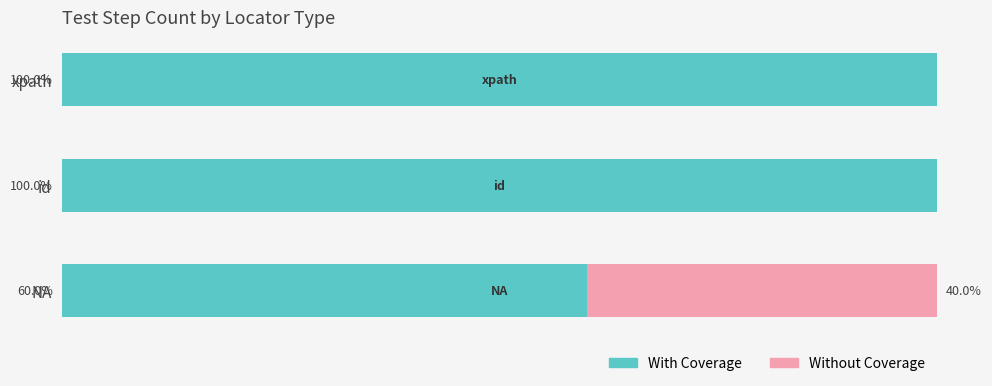

Where is With Coverage nearest to the value 80?

NA